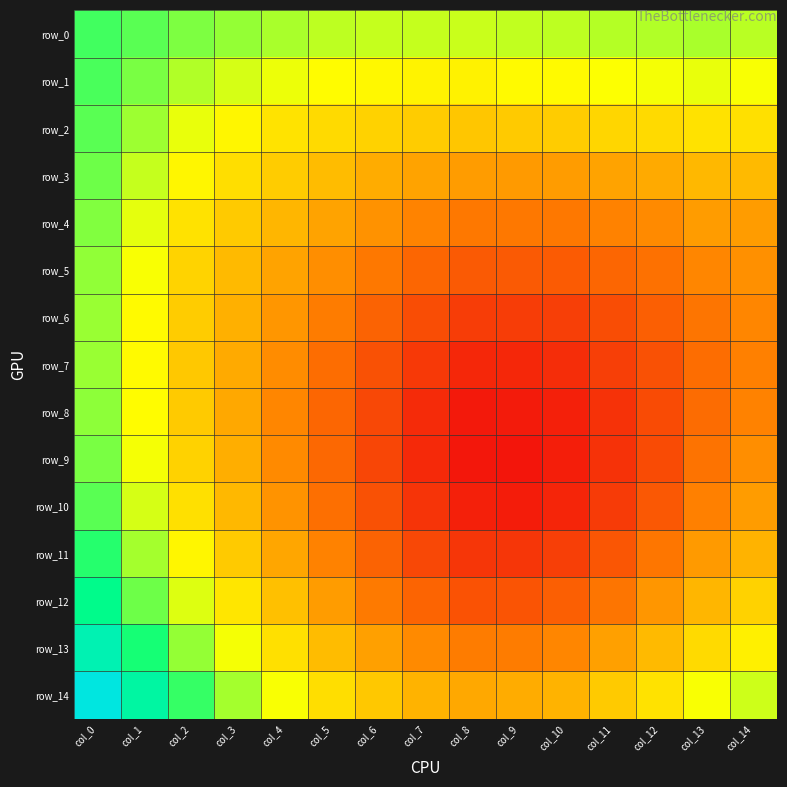

Where is row_7 nearest to the value 0?

col_9